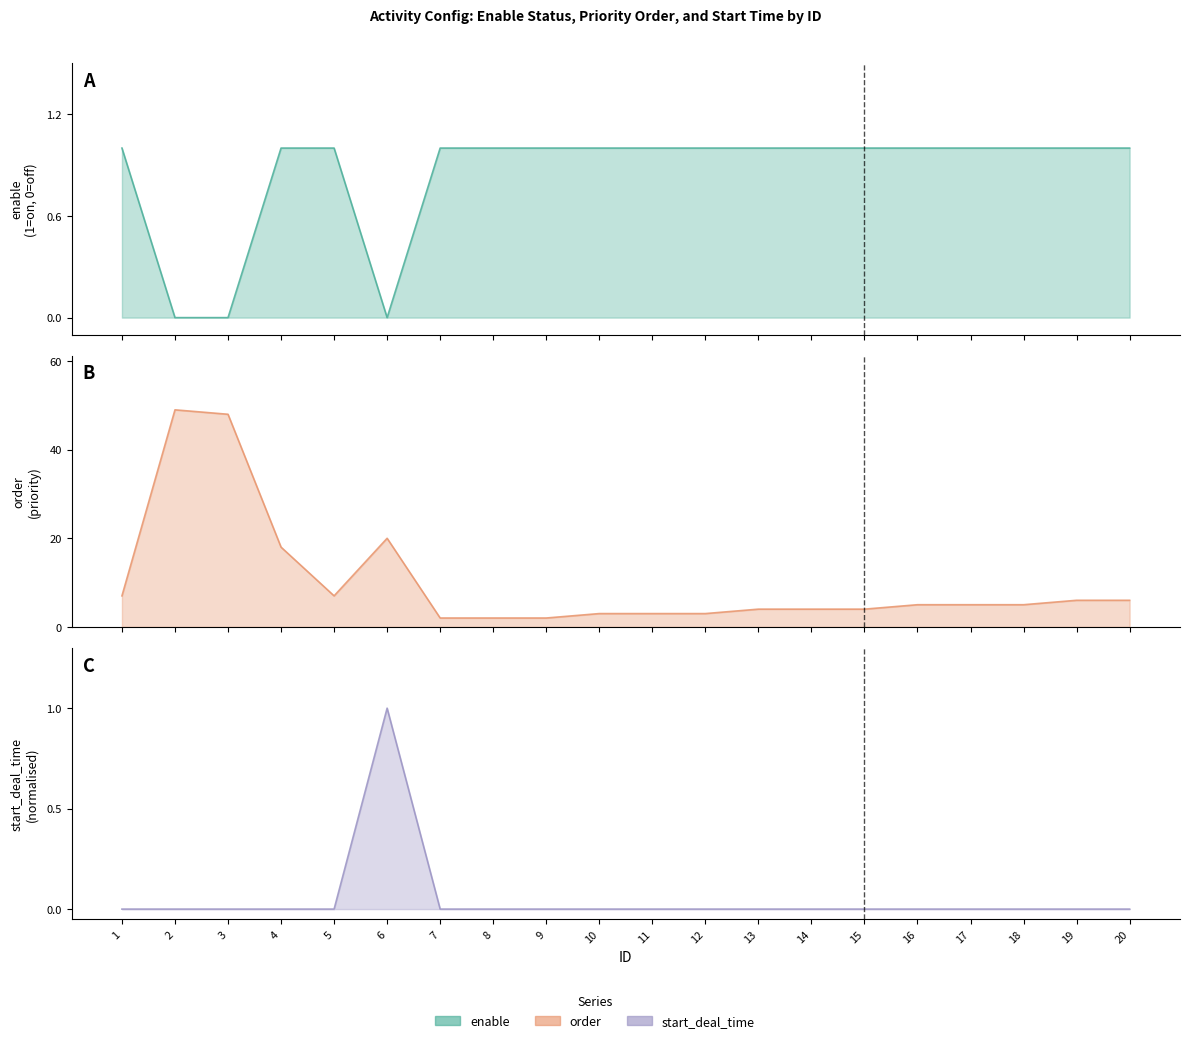

Which category has the lowest value in the start_deal_time series?

1